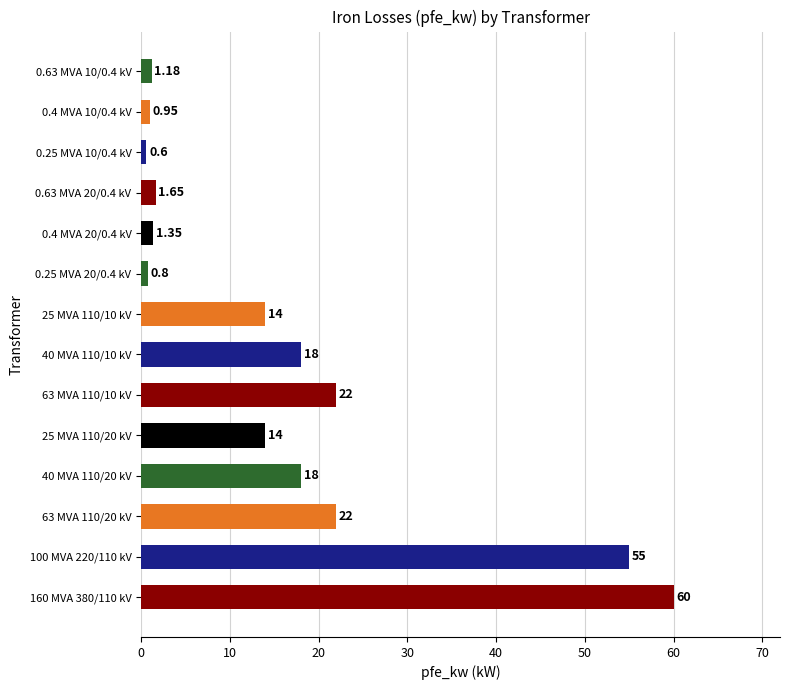

What is the sum of the values at 25 MVA 110/20 kV and 40 MVA 110/20 kV?

32.0